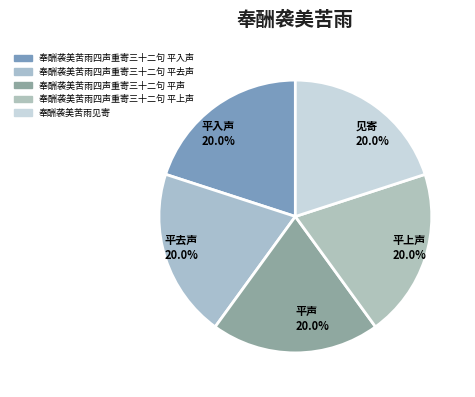

Combined, do 平入声 and 平声 account for over 50%?

No